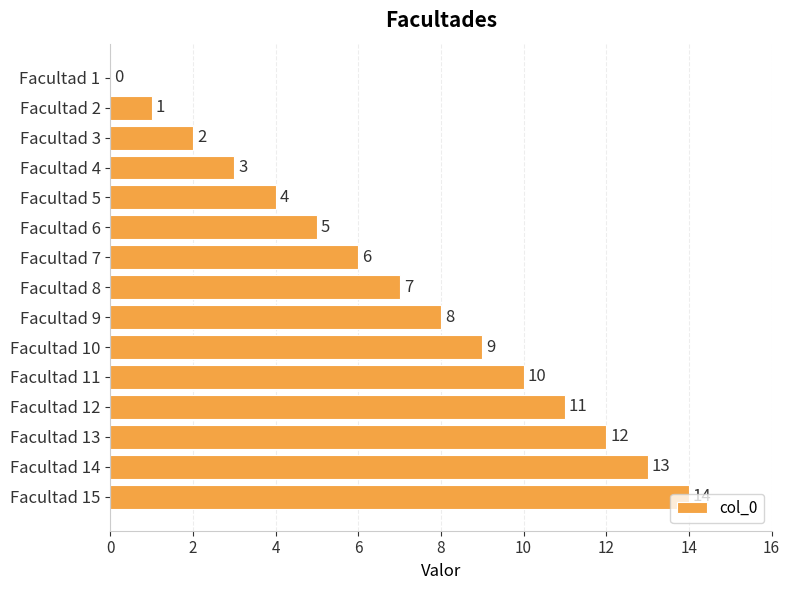

What is the change in value from Facultad 2 to Facultad 7?

+5